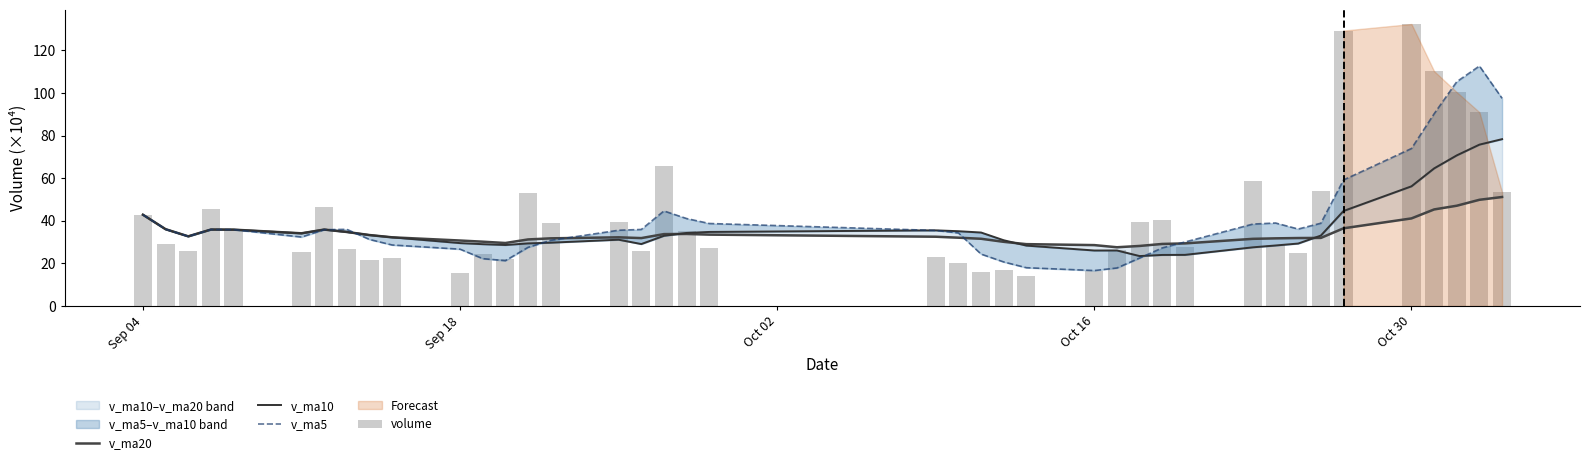

Which series has the largest range (max minus min)?

volume